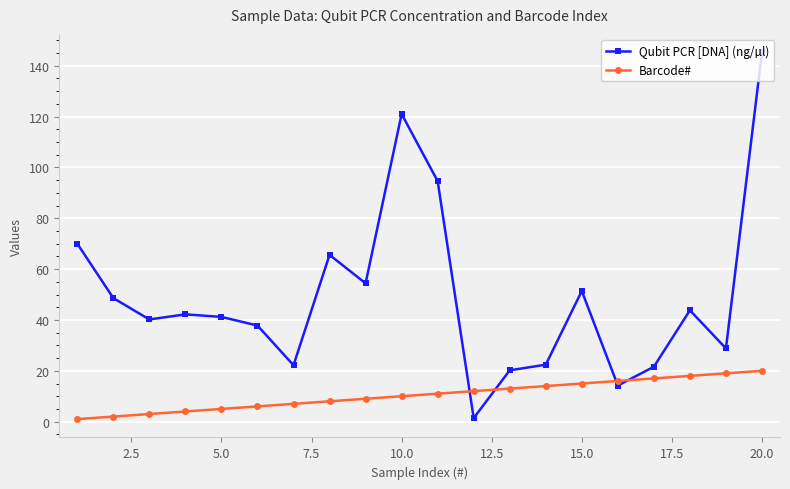

At how many categories does at least one series exceed 62?

5